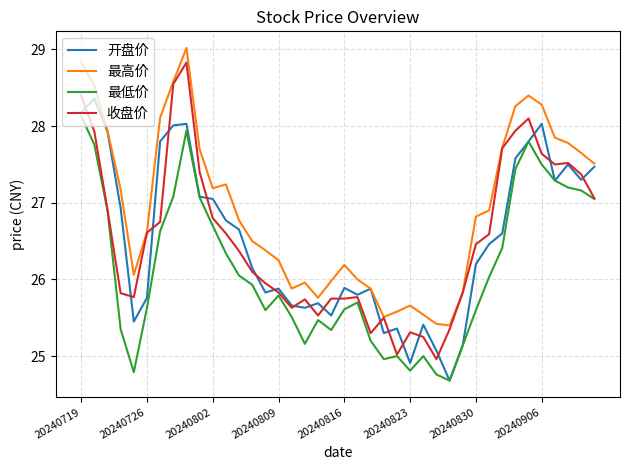

True or false: 最低价 and 最高价 cross at least once.

False